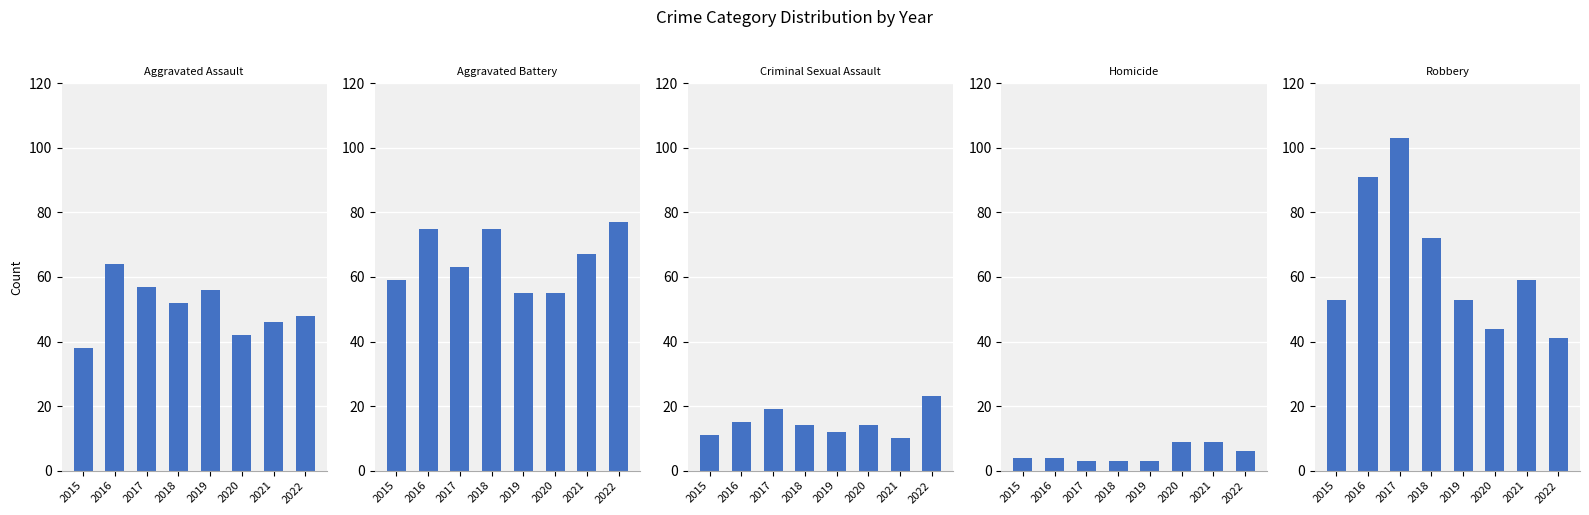

Is it true that Homicide equals 3 at 2017?

True